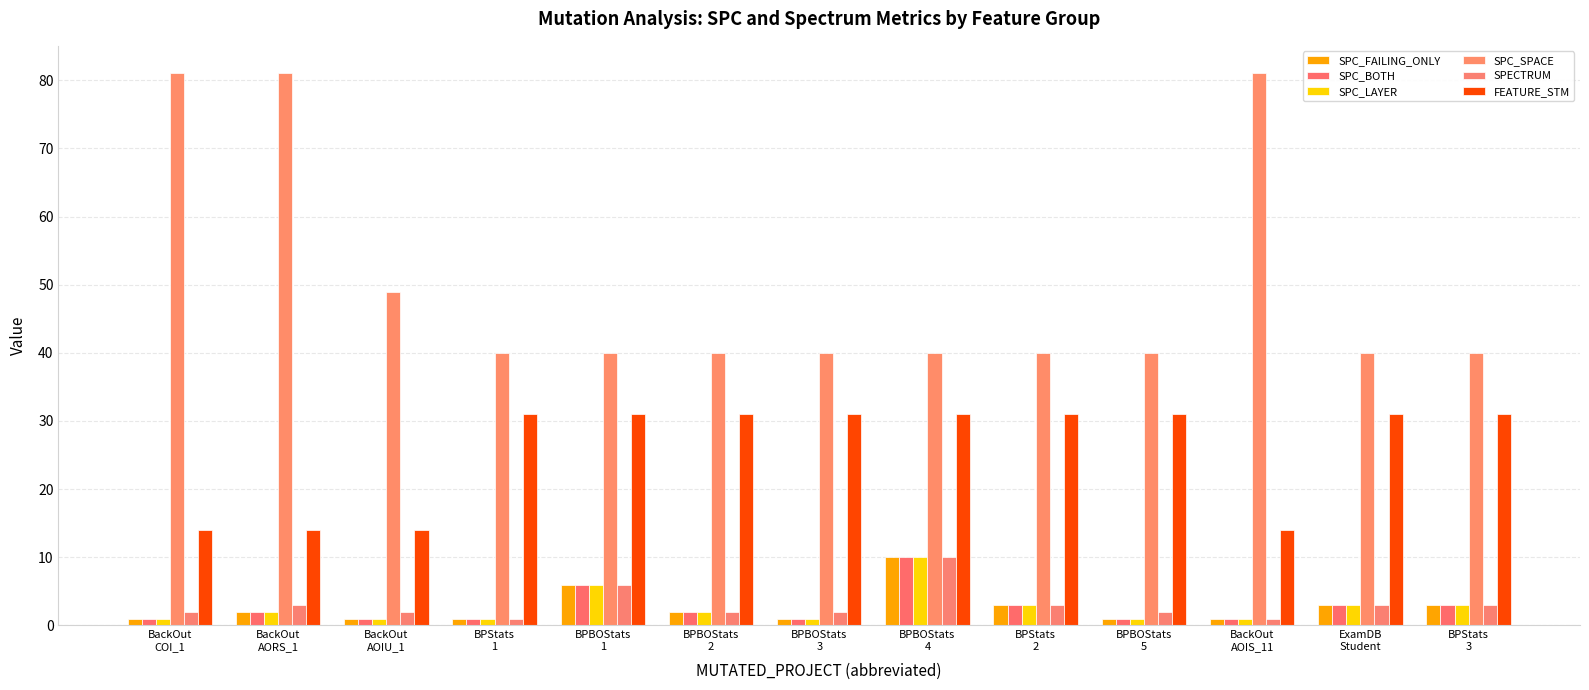

How many bars are there in total?

78